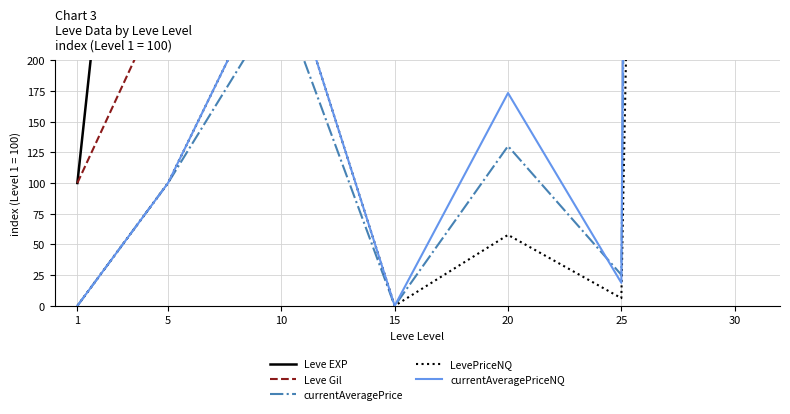

At how many categories does at least one series exceed 8811?

1